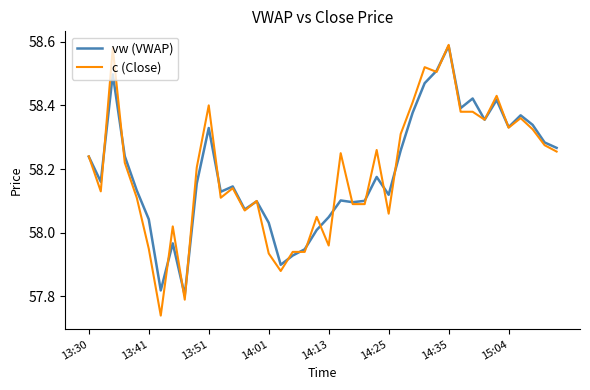

Which series has the largest range (max minus min)?

c (Close)